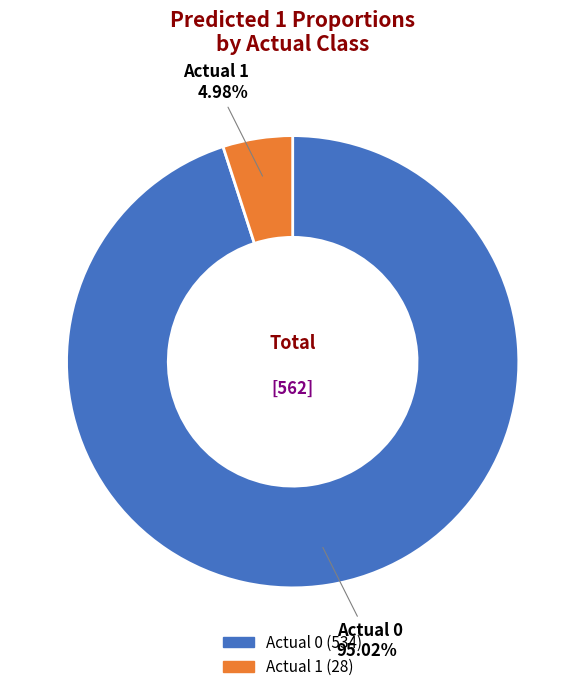

What is the majority slice?

Actual 0